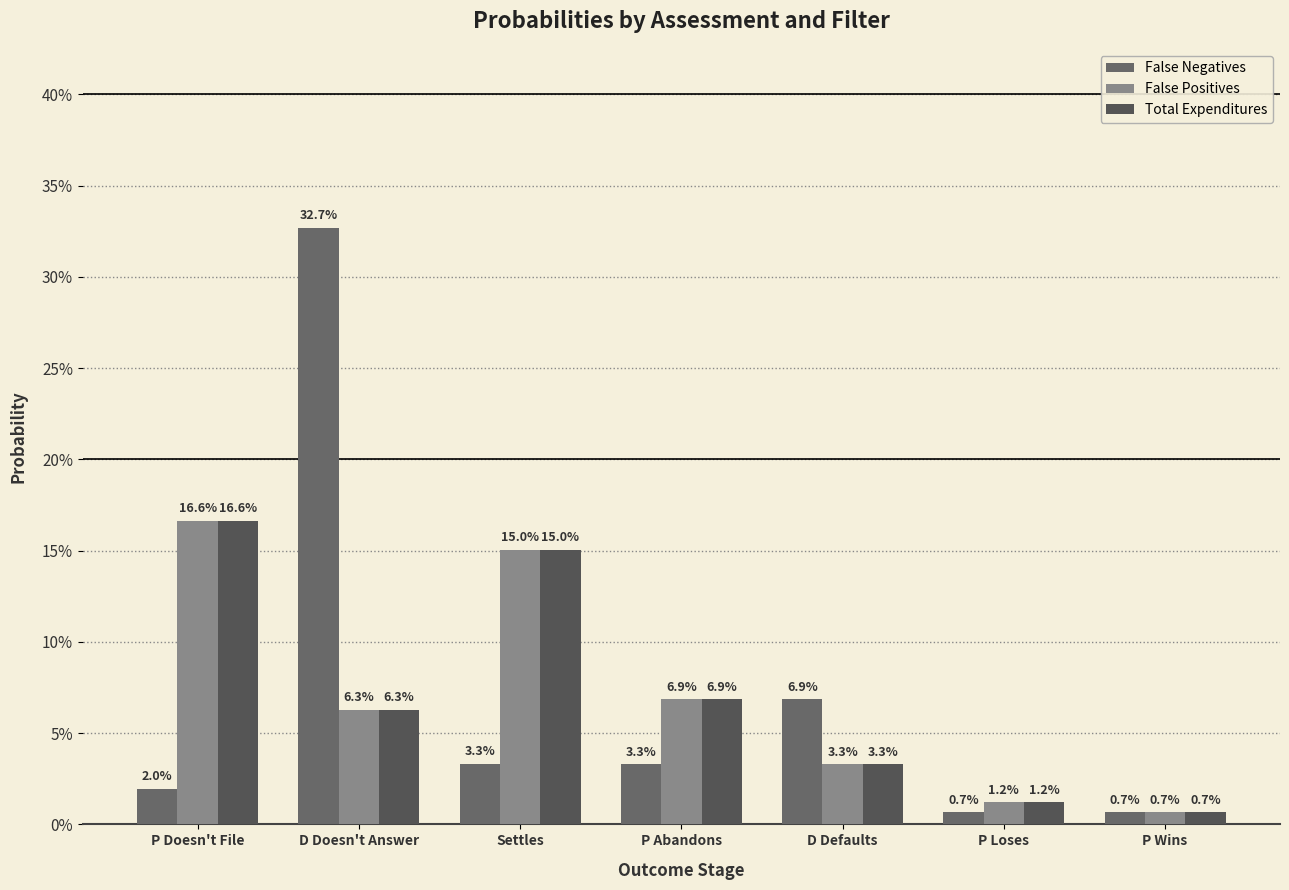

Which category has the highest value across all series?

D Doesn't Answer